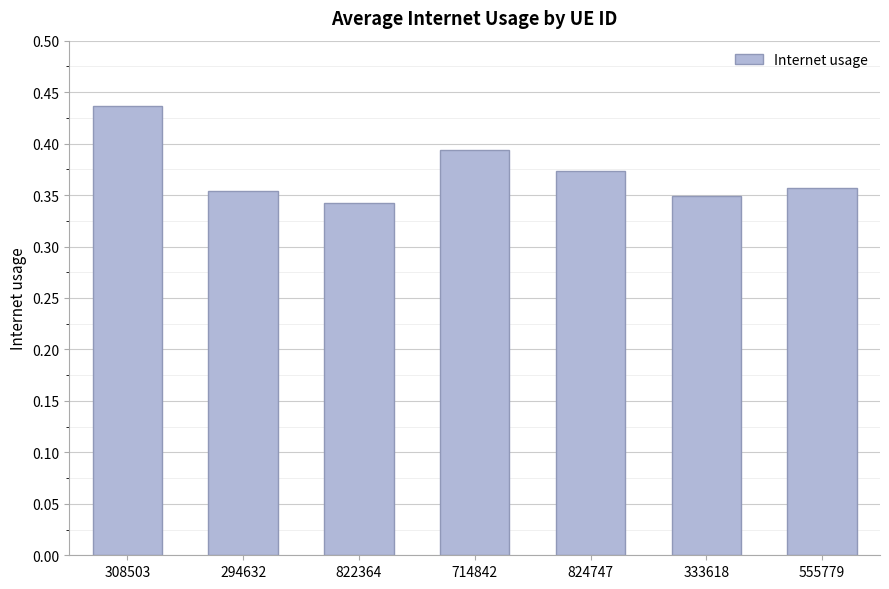

What is the label of the 3rd bar from the left?

822364